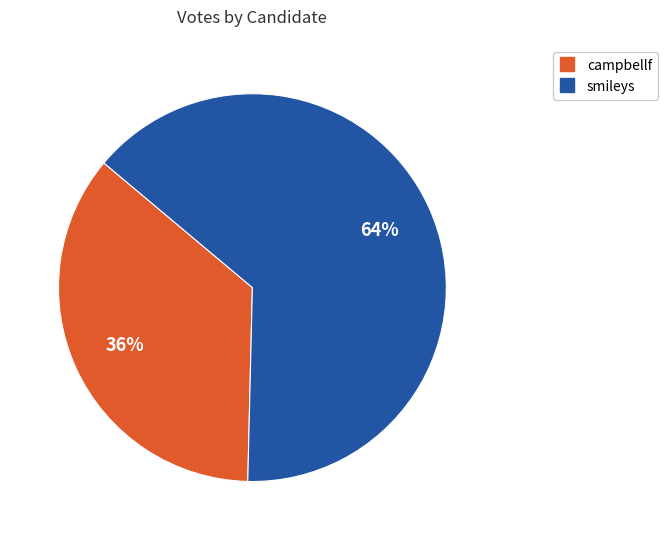

The smileys slice represents 64% of the pie. True or false?

True